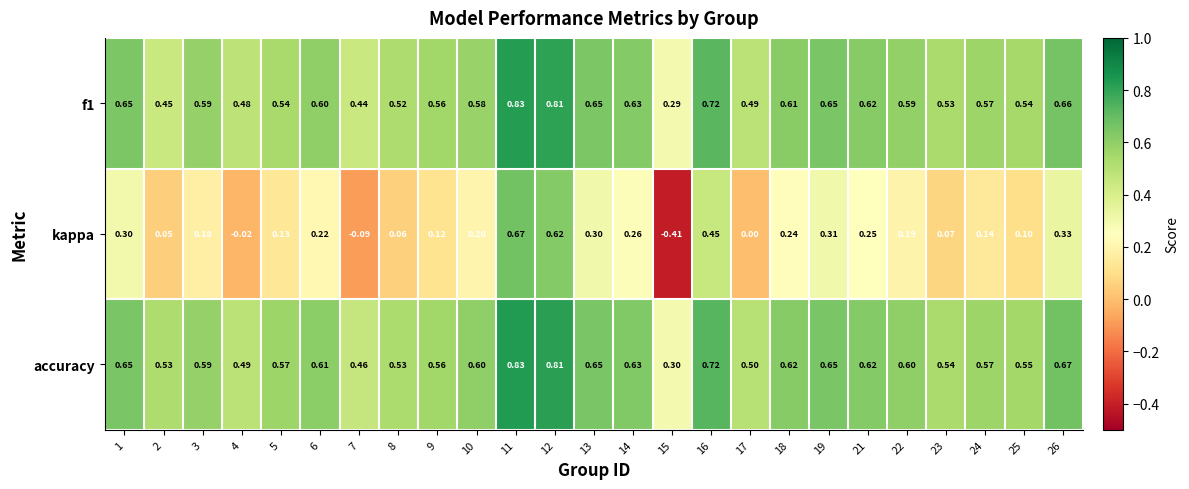

Count the number of data series in this chart.

3